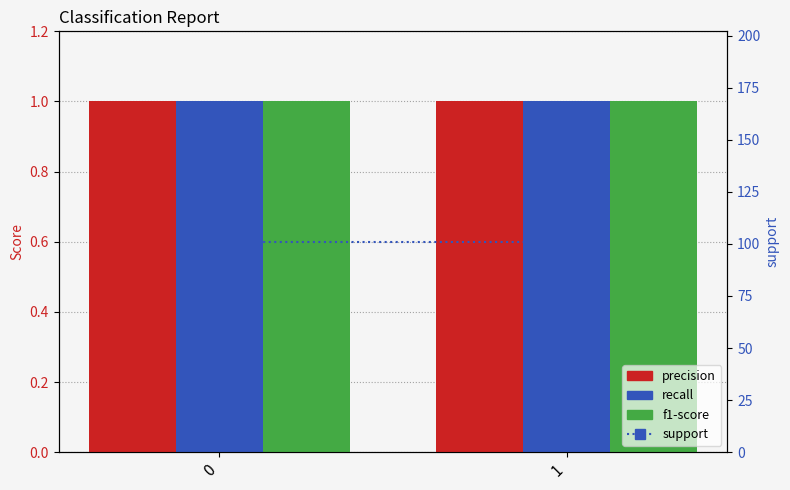

Which series changed the most between 0 and 1?

precision